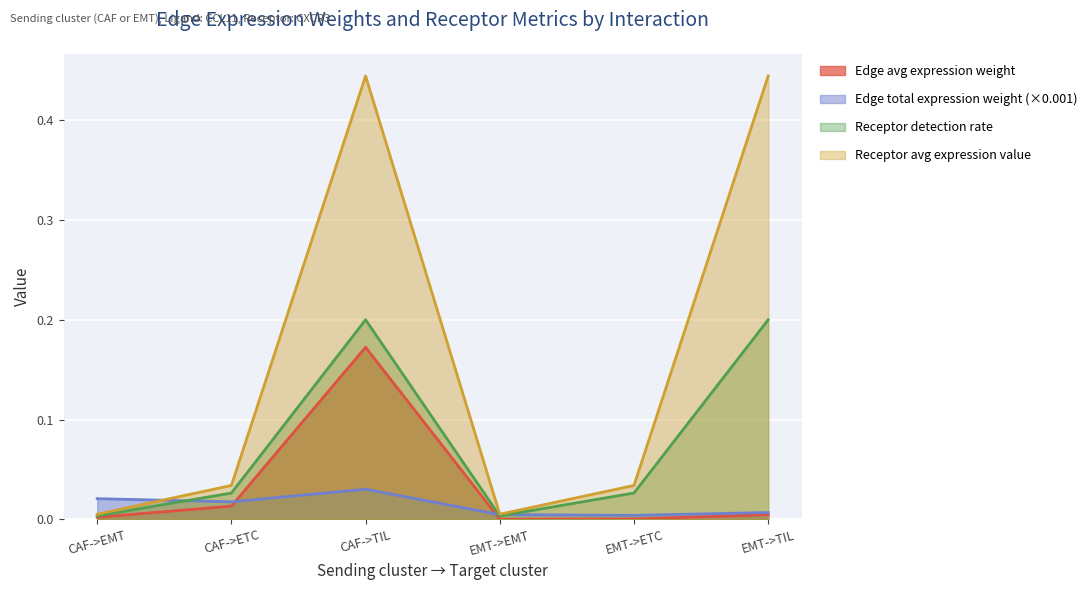

List the series in order of their peak value, highest first.

Receptor avg expression value, Receptor detection rate, Edge avg expression weight, Edge total expression weight (×0.001)